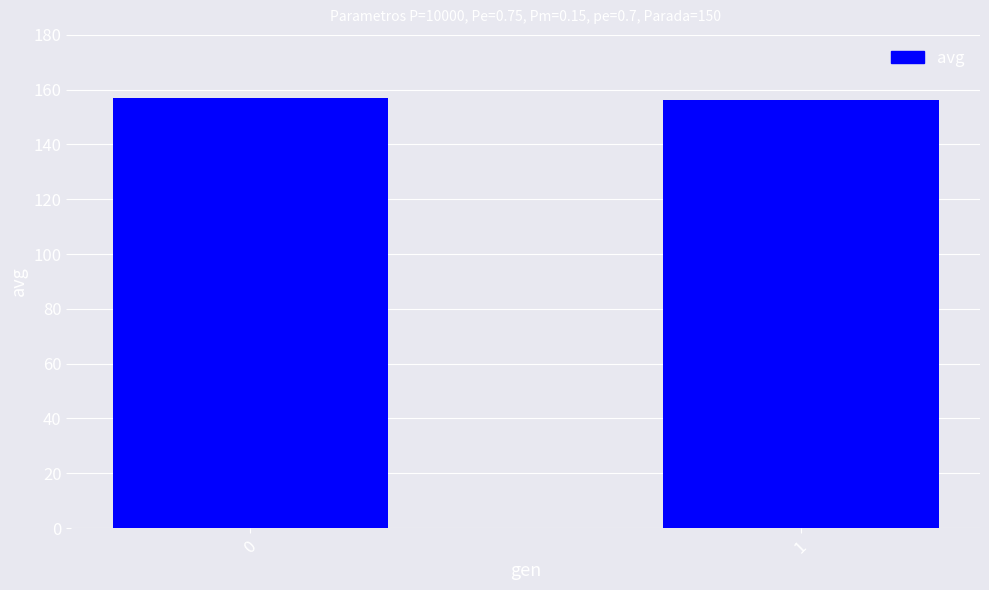

How many bars are there in total?

2